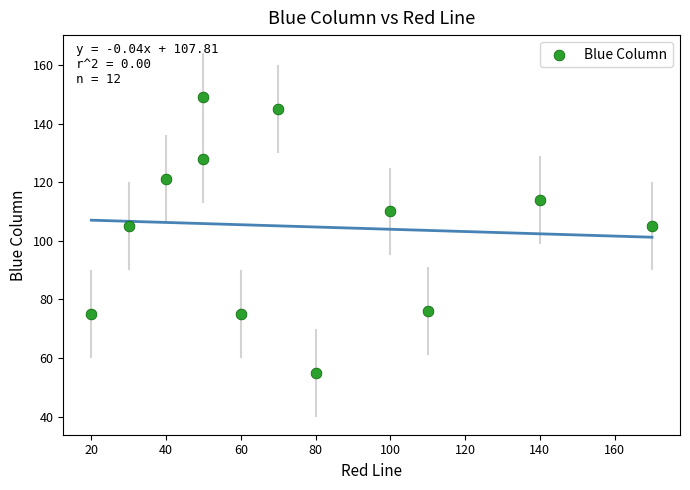

What is the average Y value?

105